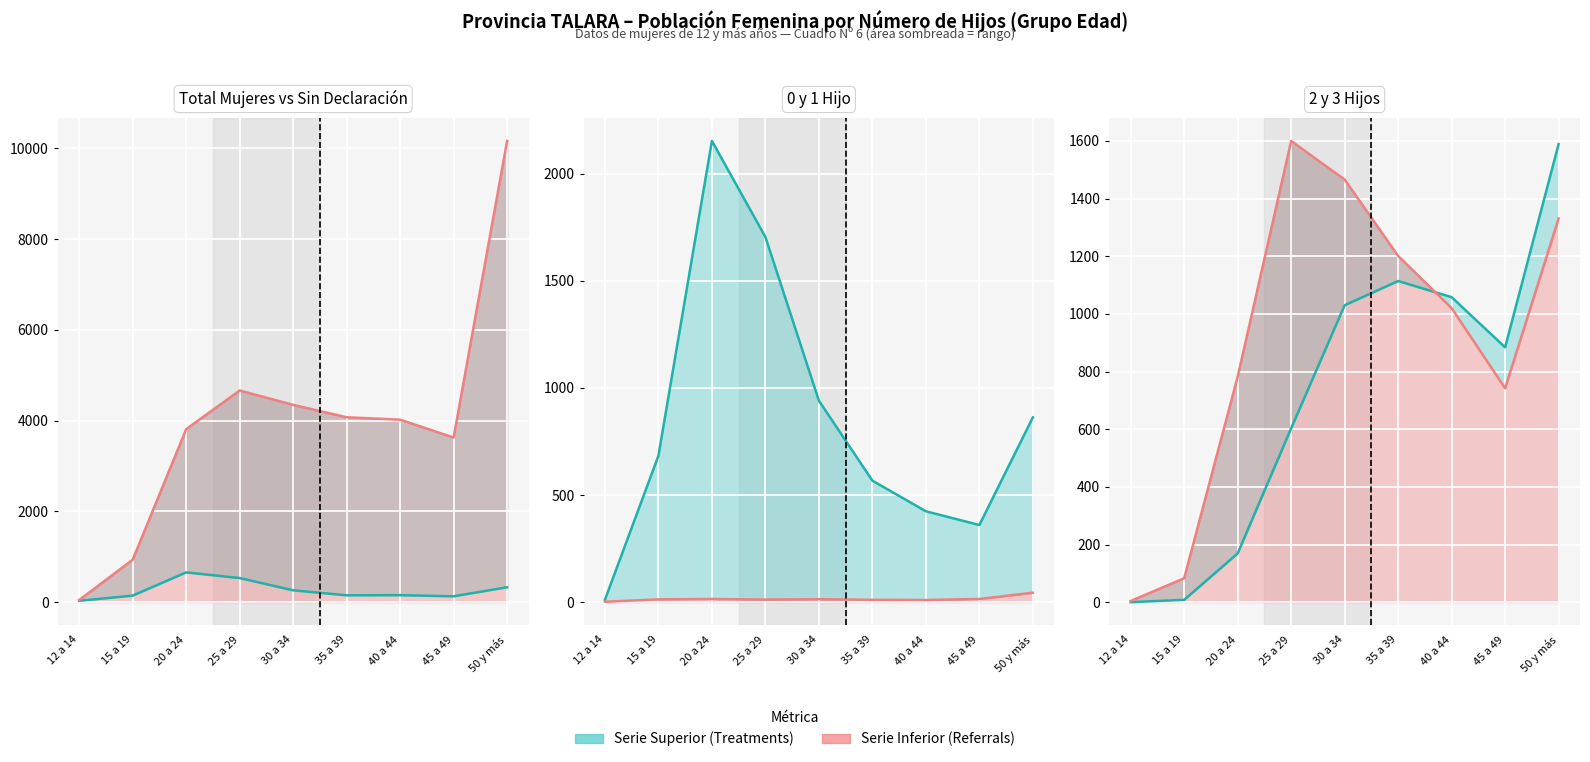

At which category is the sum across all series the highest?

50 y más